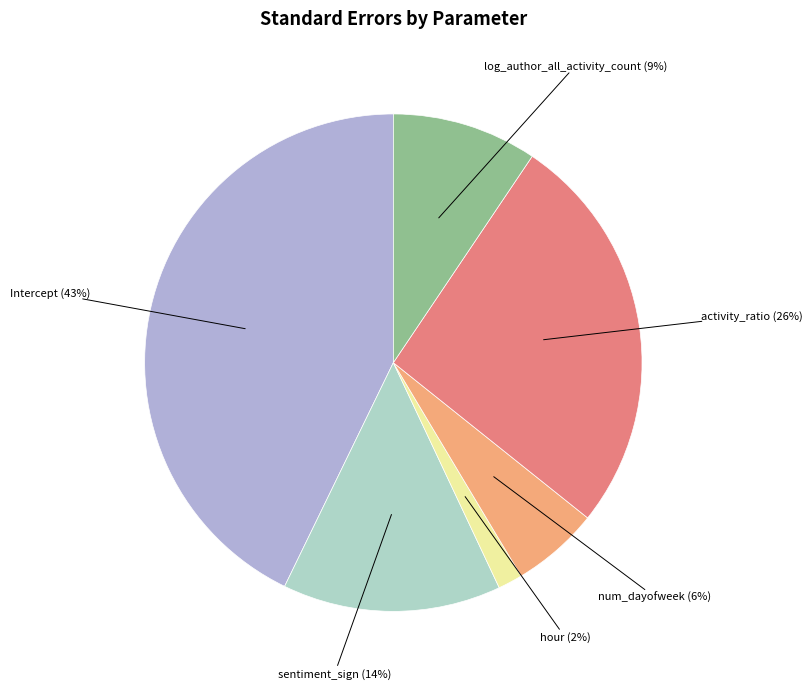

Is the sum of hour and Intercept greater than half?

No